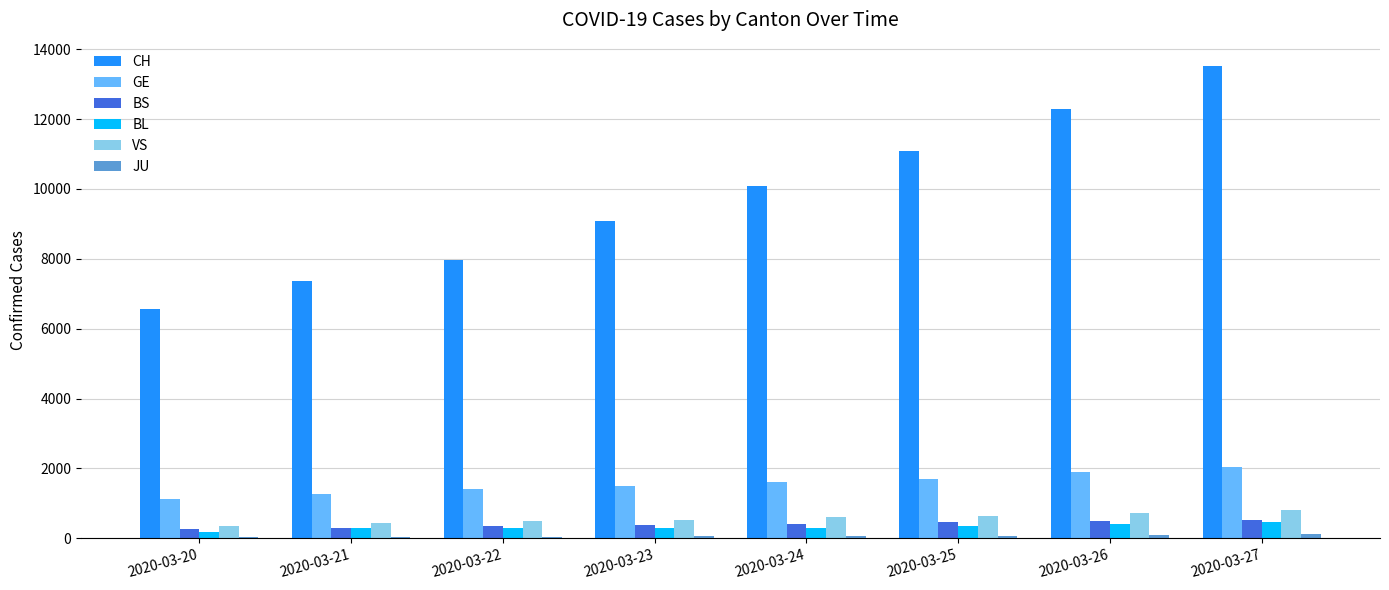

How many data points does each series have?

8